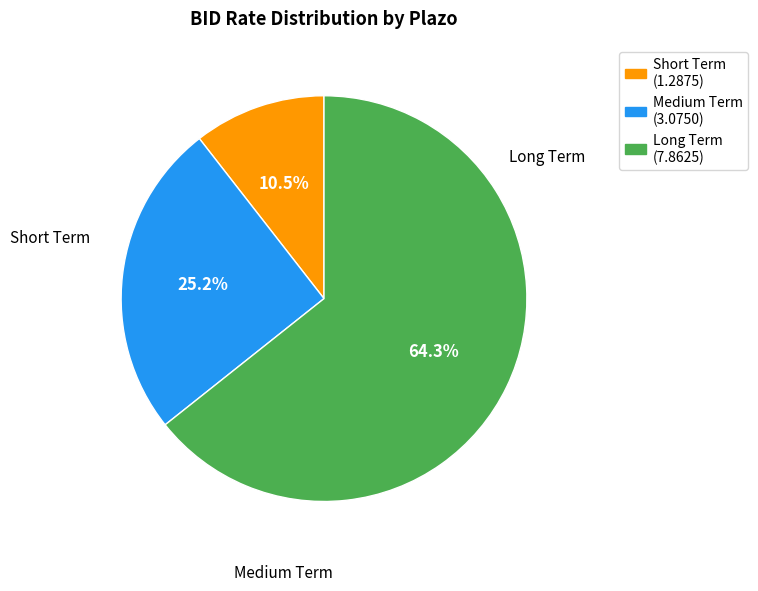

To the nearest percent, what is the difference between the largest and smallest slice percentages?

54%